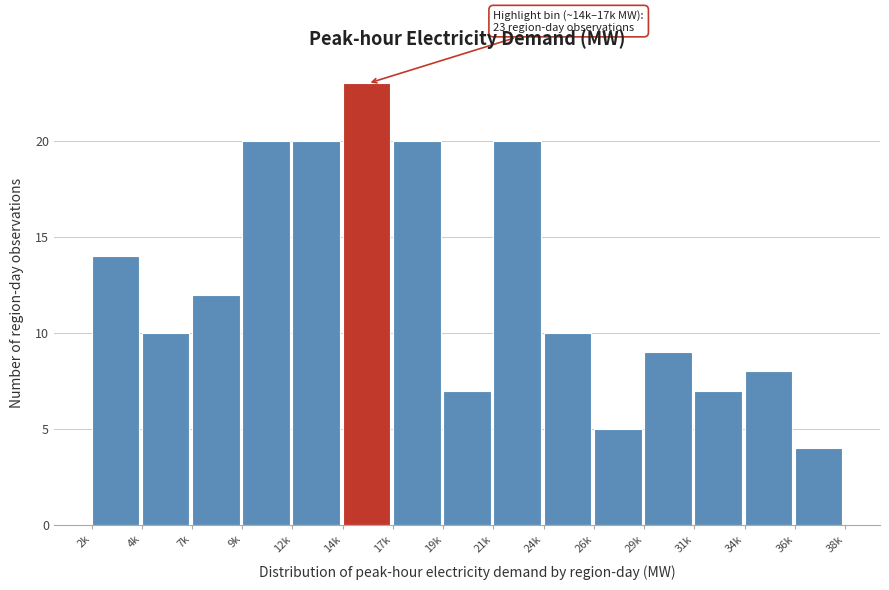

Reading left to right, list all the values displayed in this chart.

14	10	12	20	20	23	20	7	20	10	5	9	7	8	4